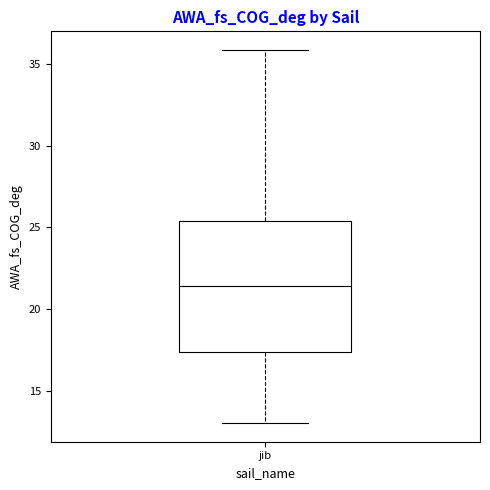

Transcribe this box plot: give where the median line is, the range the box spans, and where the two whiskers end, as read against the y-axis. The values are not printed on the chart, so give them approximately, as read against the axis.

median 21.5, box 17.5 to 25.5, whiskers 13.0 to 36.0